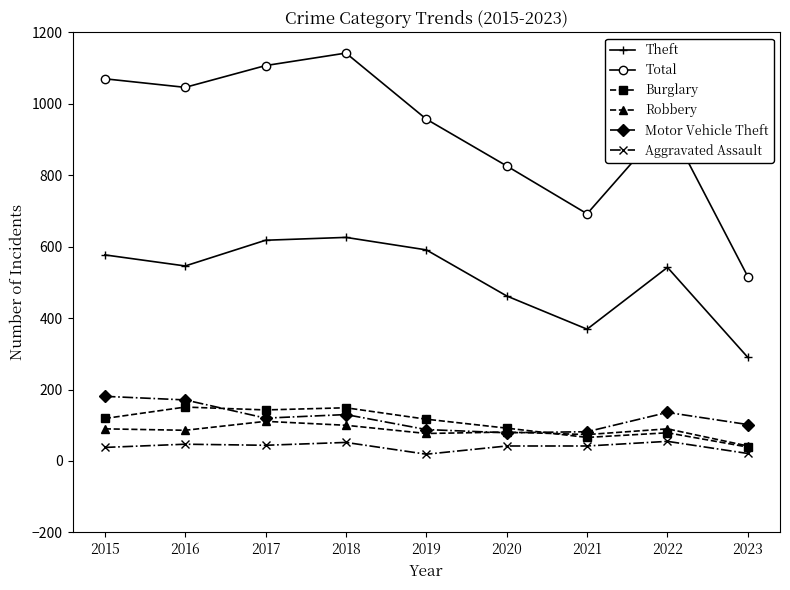

True or false: Aggravated Assault and Theft cross at least once.

False